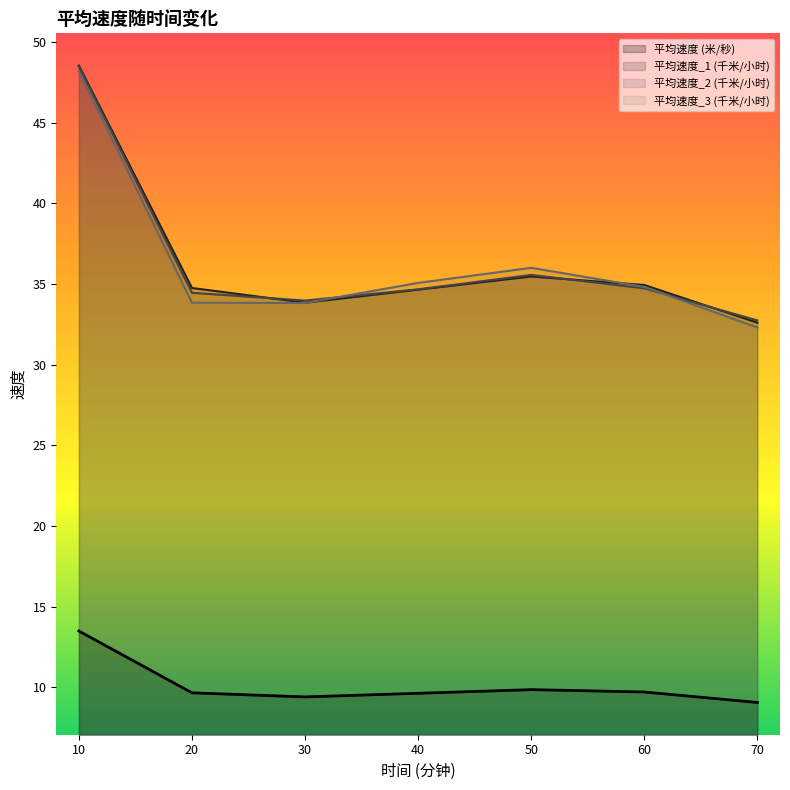

How many lines are shown in the chart?

4